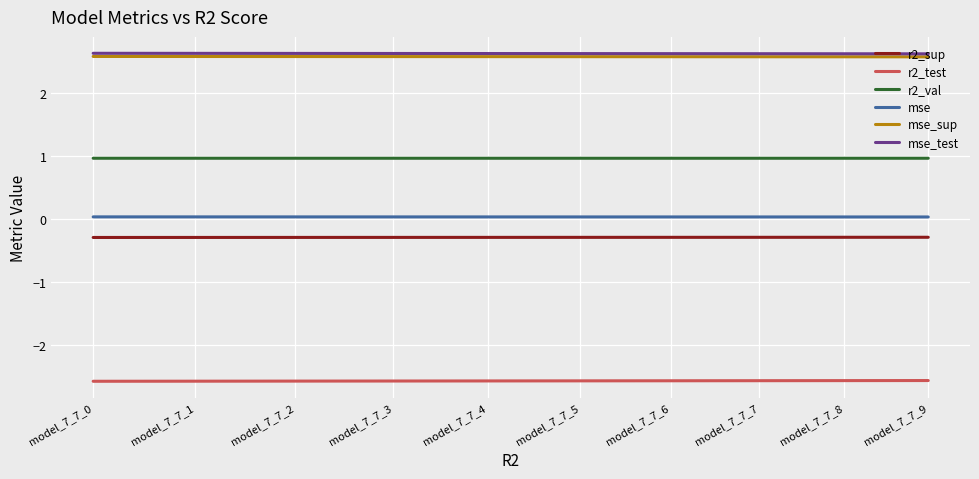

True or false: mse_test has a value of 1.3 at model_7_7_7.

False